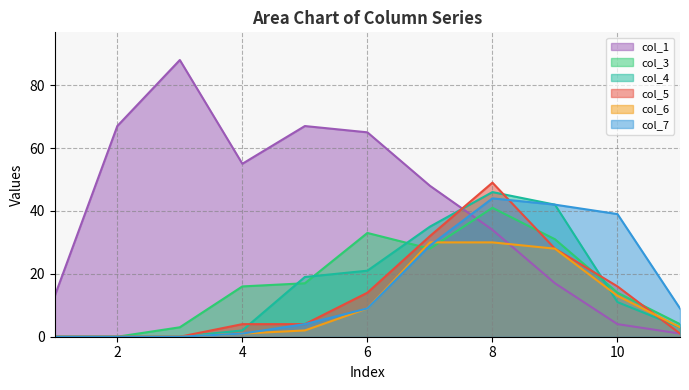

Between 7 and 9, which series saw the biggest shift?

col_1